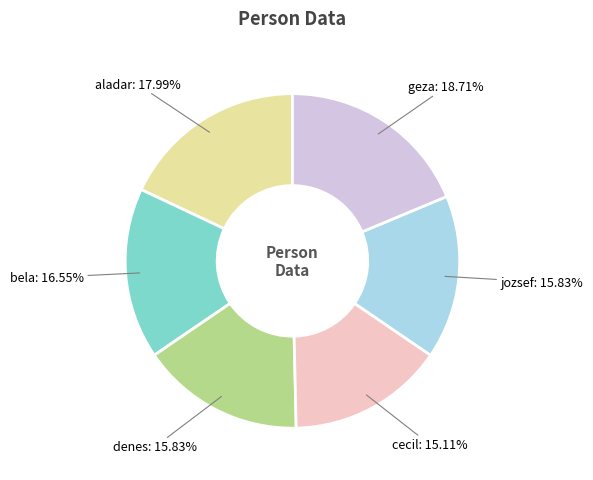

How many slices are in this pie chart?

6